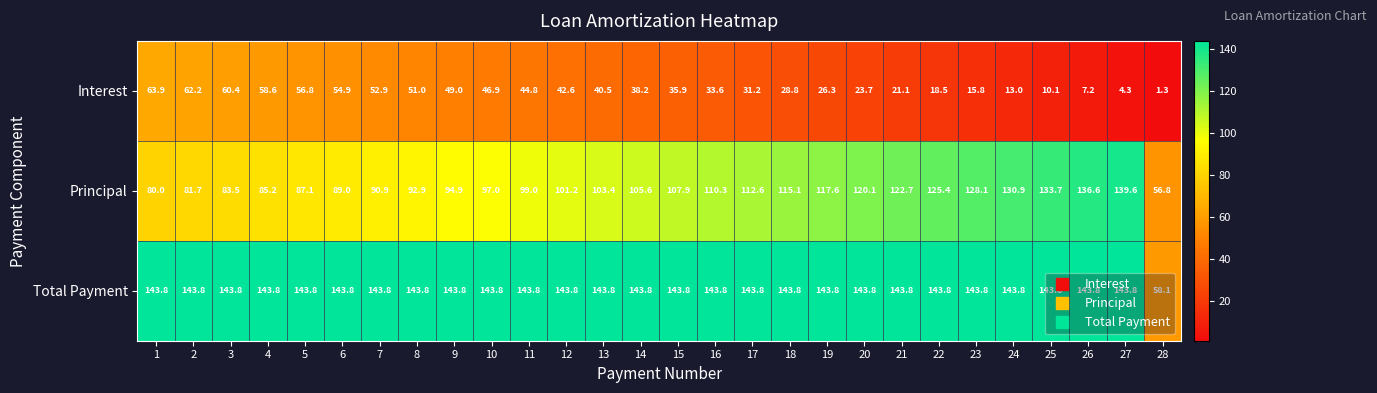

True or false: Interest has a value of 54.9 at 6.

True